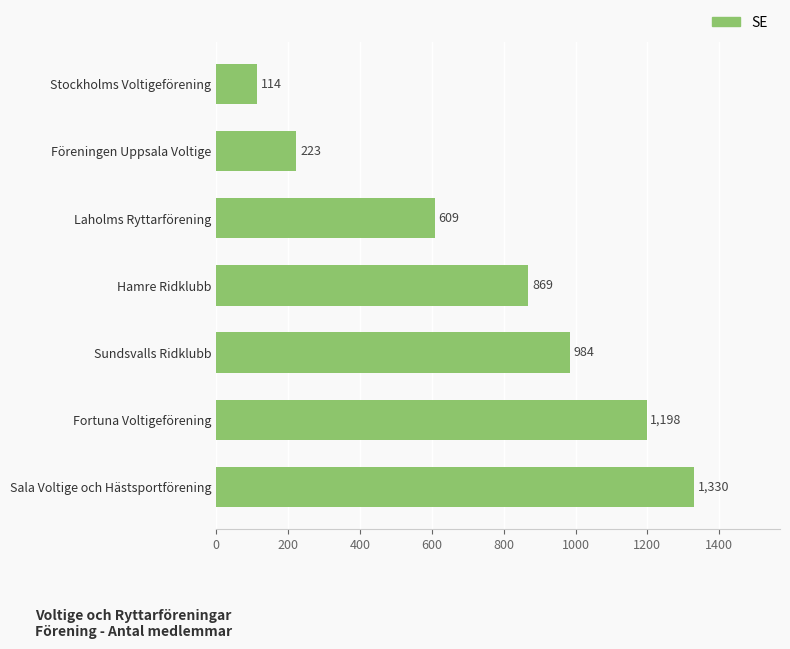

True or false: the data shows 984 at Sundsvalls Ridklubb.

True